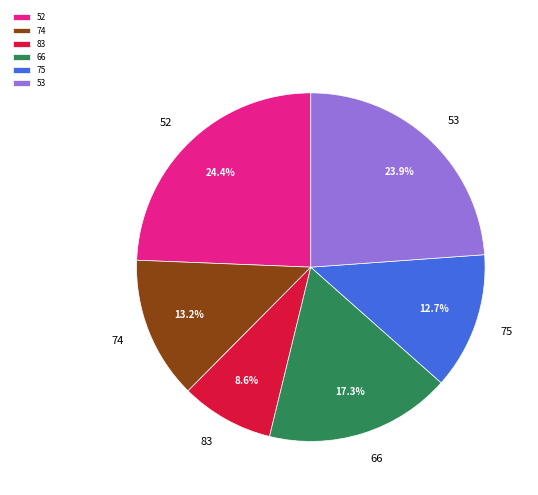

To the nearest percent, what is the difference between the largest and smallest slice percentages?

16%